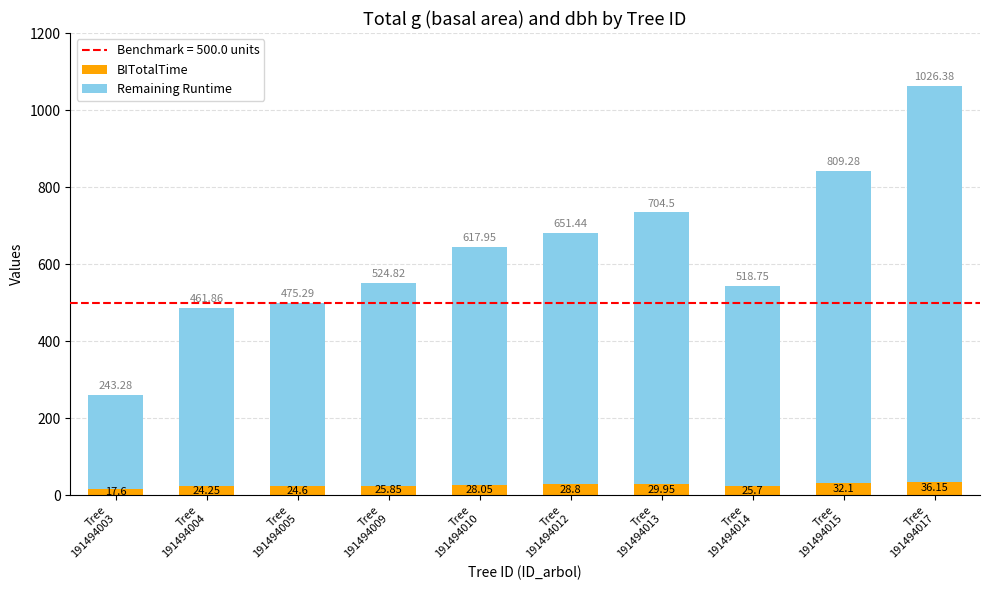

What is the average value of the BITotalTime series?

27.3